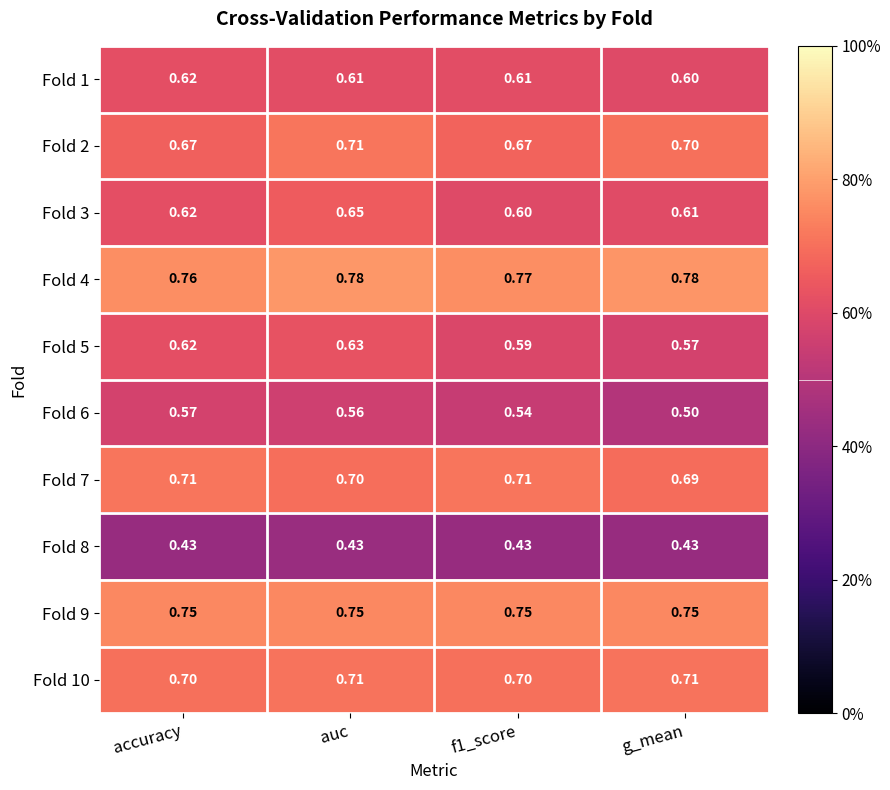

Is the value of Fold 7 at f1_score greater than the value of Fold 8 at f1_score?

Yes